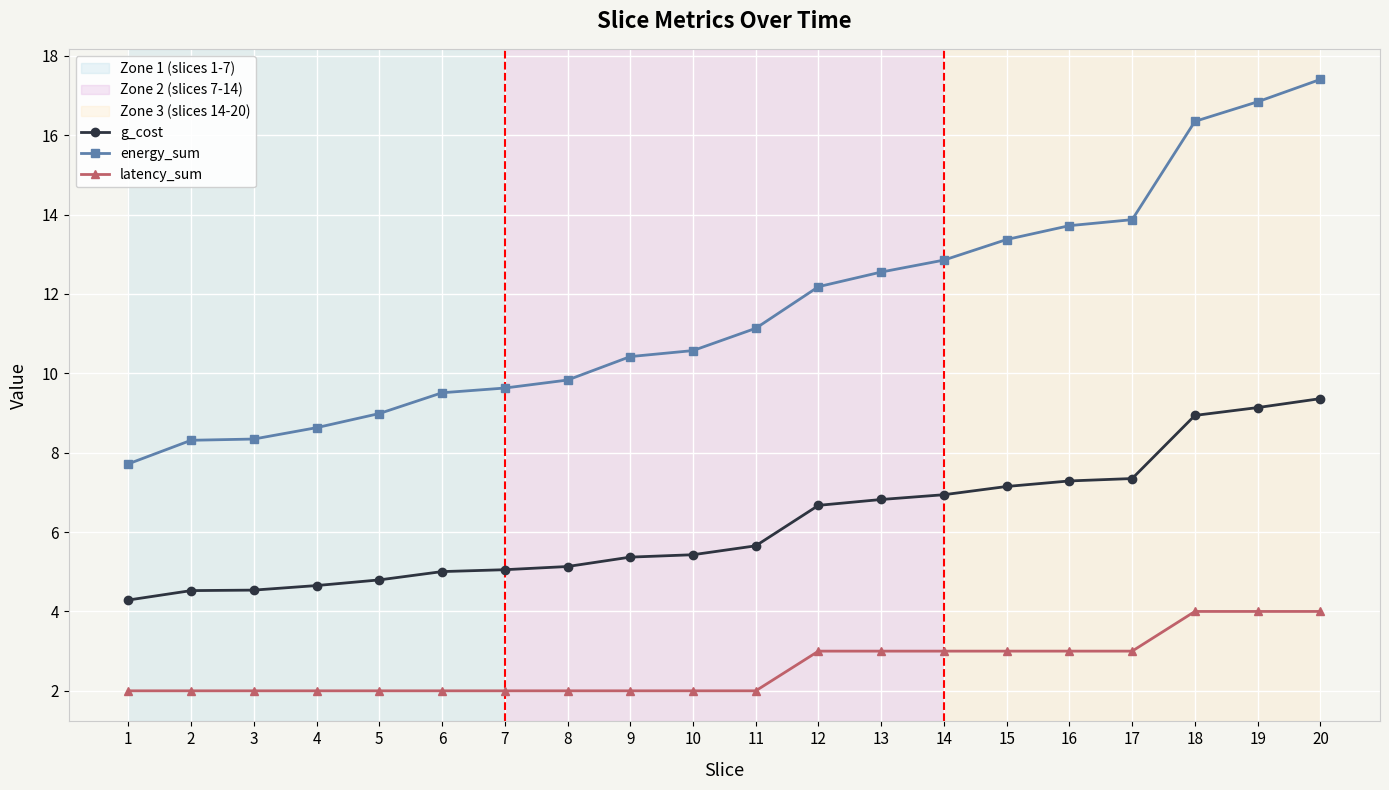

True or false: latency_sum and energy_sum cross at least once.

False